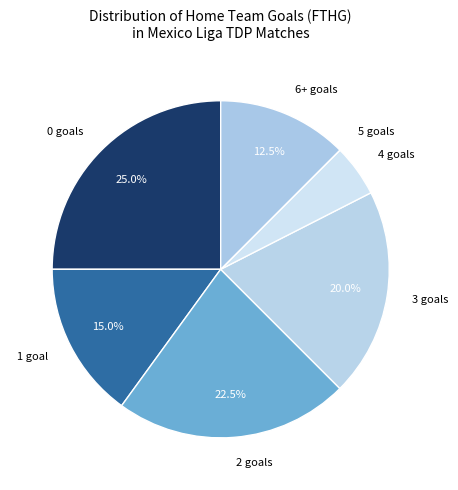

What percentage do 2 goals and 1 goal together represent?

37.5%